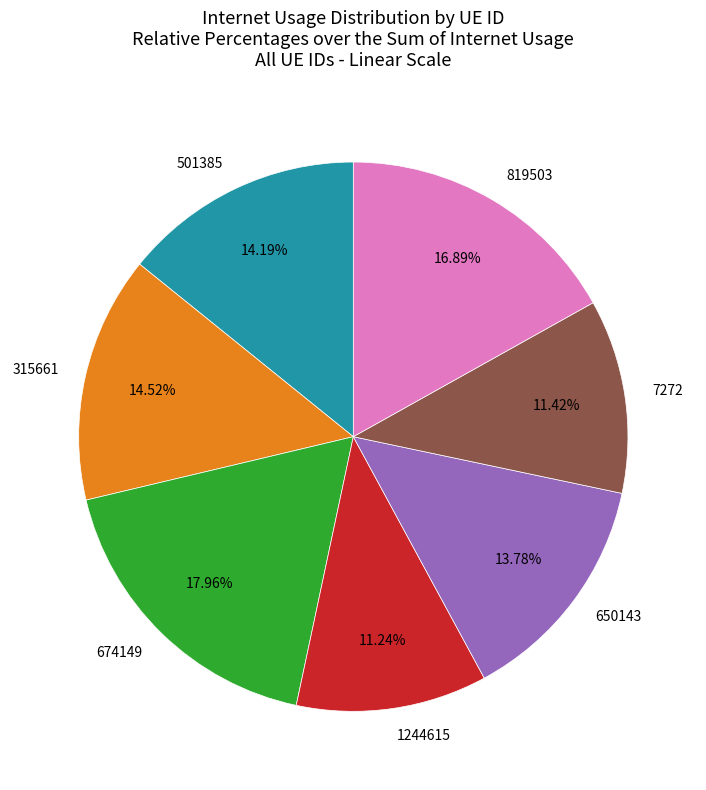

What is the total percentage of 674149 and 1244615?

29.2%